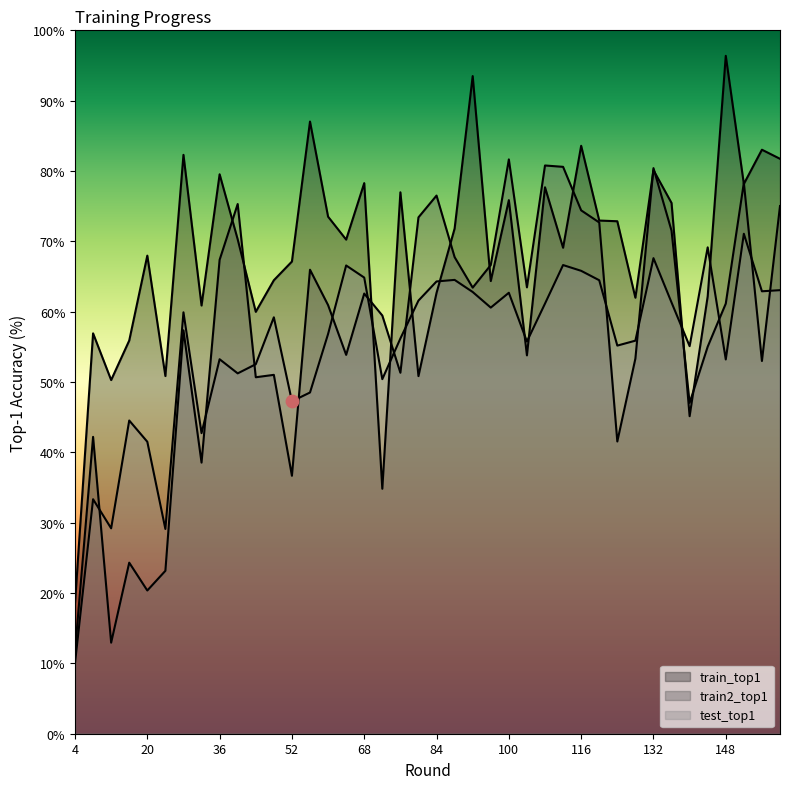

Which series has the widest spread of Y values?

train_top1